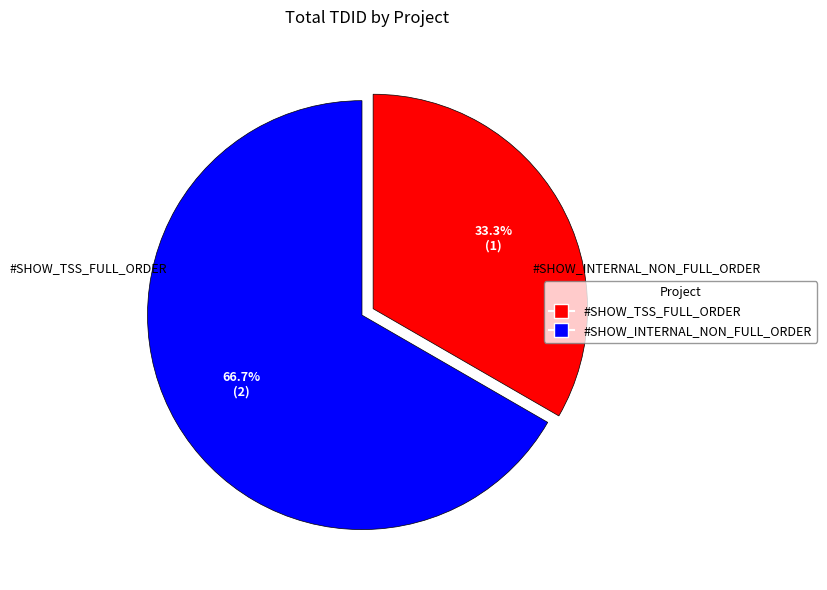

What percentage do #SHOW_INTERNAL_NON_FULL_ORDER and #SHOW_TSS_FULL_ORDER together represent?

100.0%